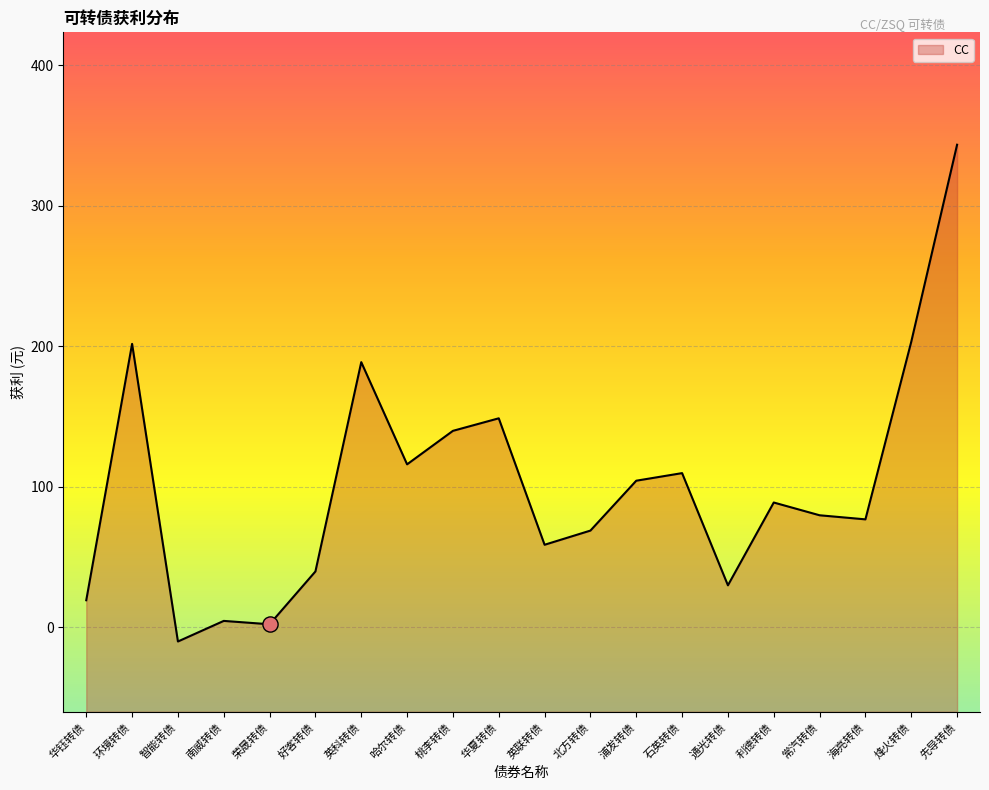

Approximately how many times larger is the value at 先导转债 compared to 海亮转债?

4.5